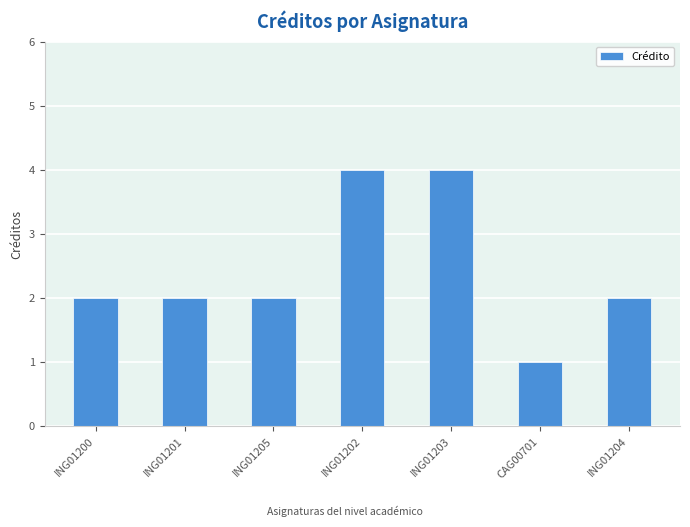

The value at ING01200 is 1. True or false?

False